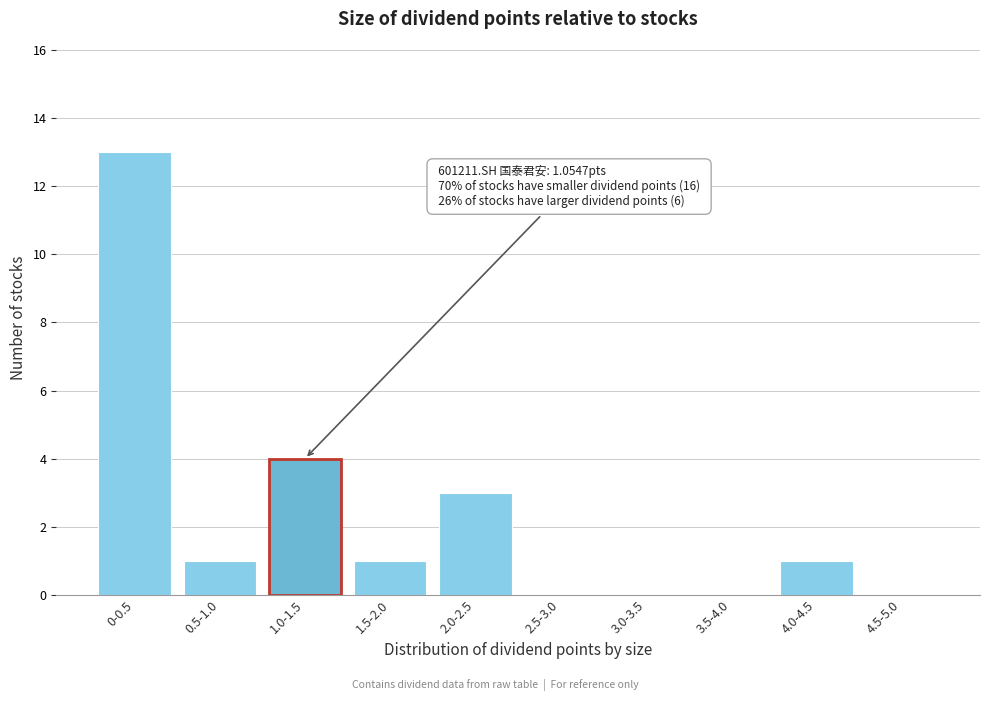

Reading left to right, transcribe all the data shown in this chart.

0-0.5=13	0.5-1.0=1	1.0-1.5=4	1.5-2.0=1	2.0-2.5=3	2.5-3.0=0	3.0-3.5=0	3.5-4.0=0	4.0-4.5=1	4.5-5.0=0